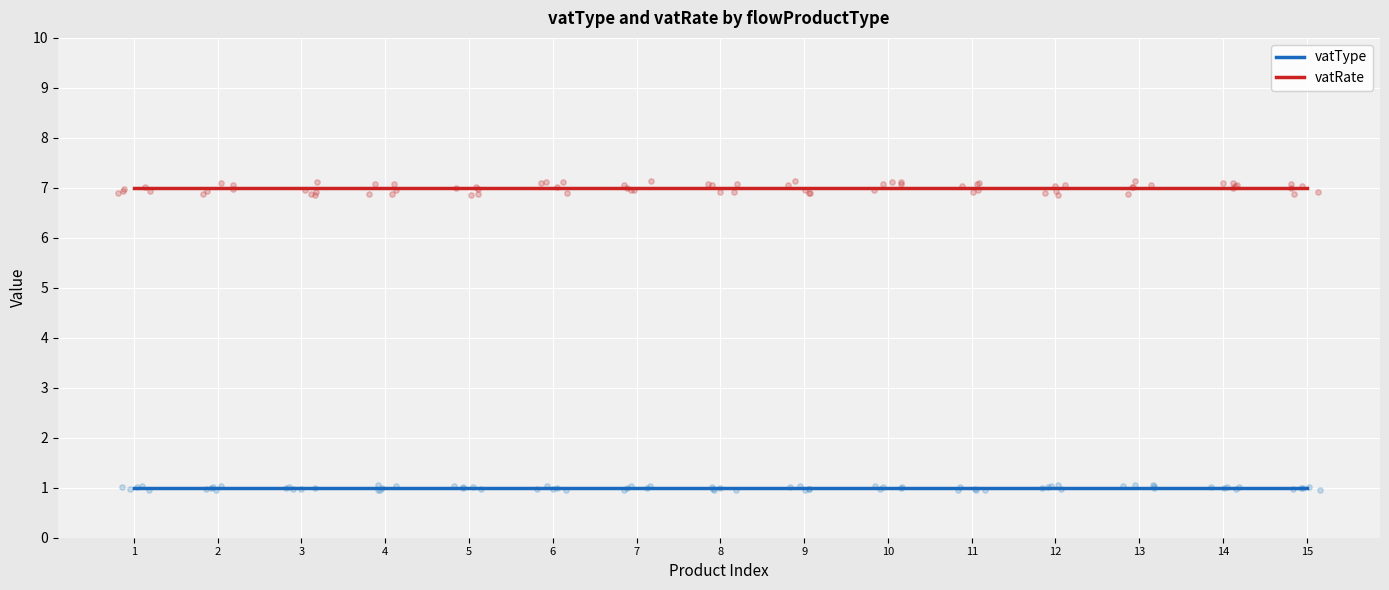

Is the value of vatRate at 15 greater than the value of vatType at 1?

Yes